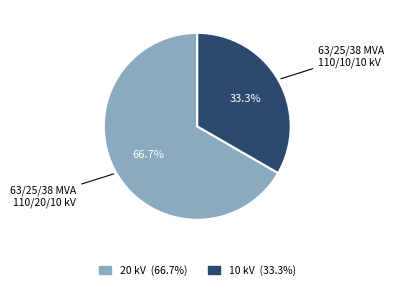

Does any single category account for the majority?

Yes